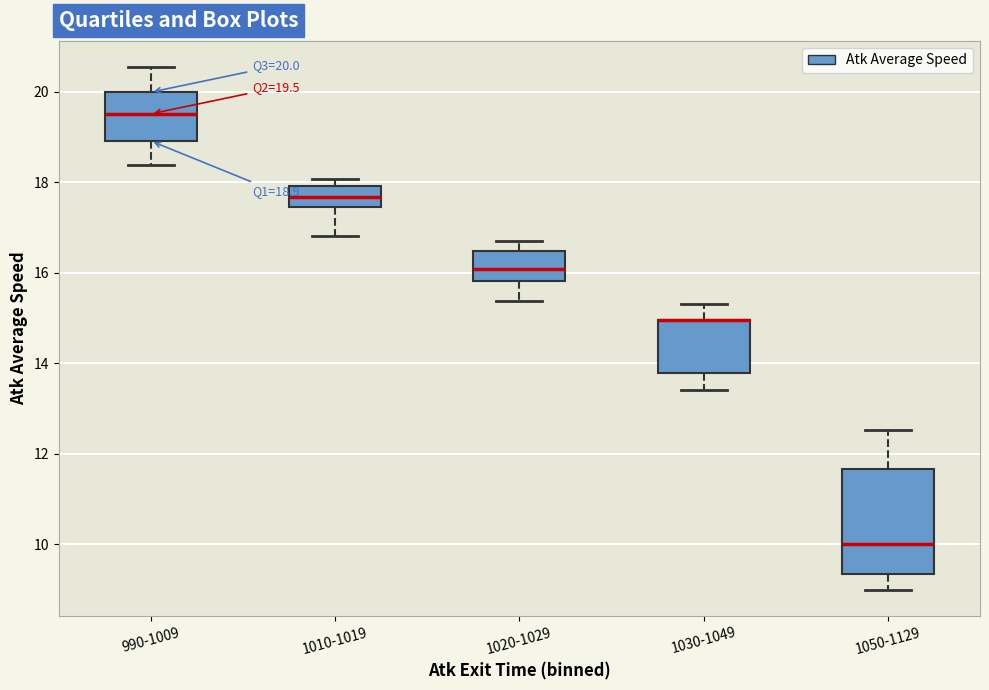

Which box is the tallest, from its lower edge to its upper edge?

1050-1129